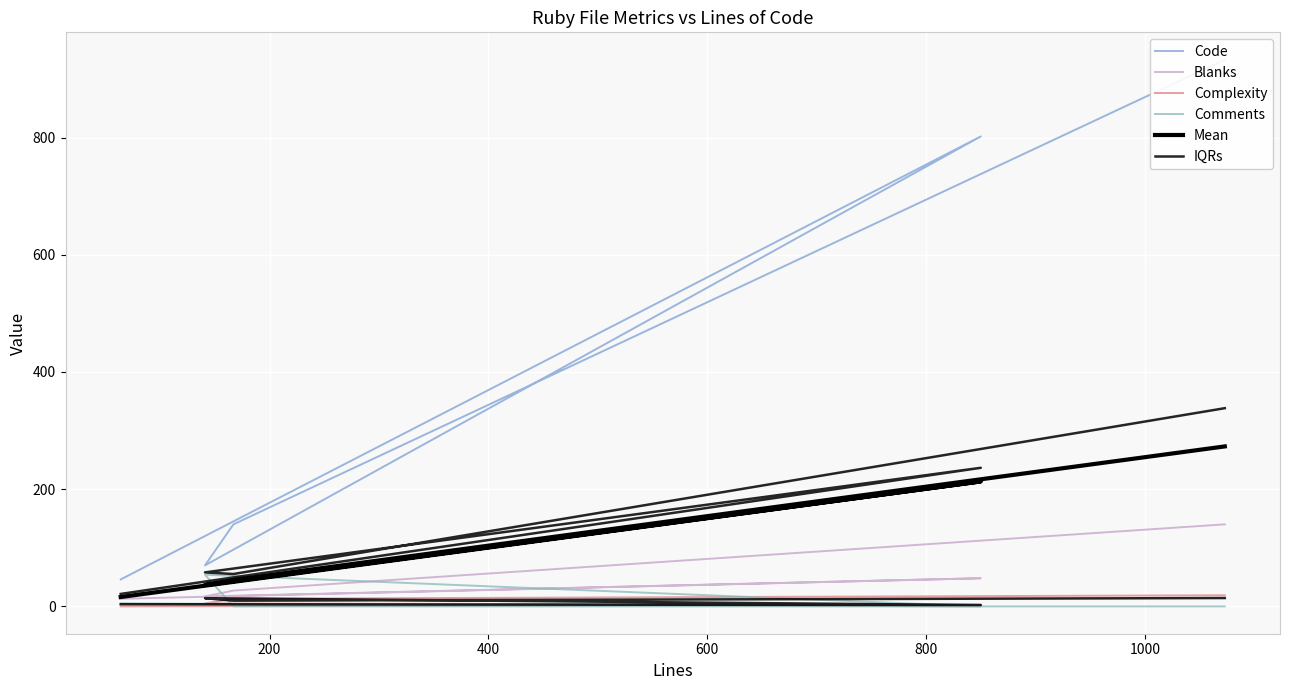

The Comments series shows 0.0 at 600. True or false?

True